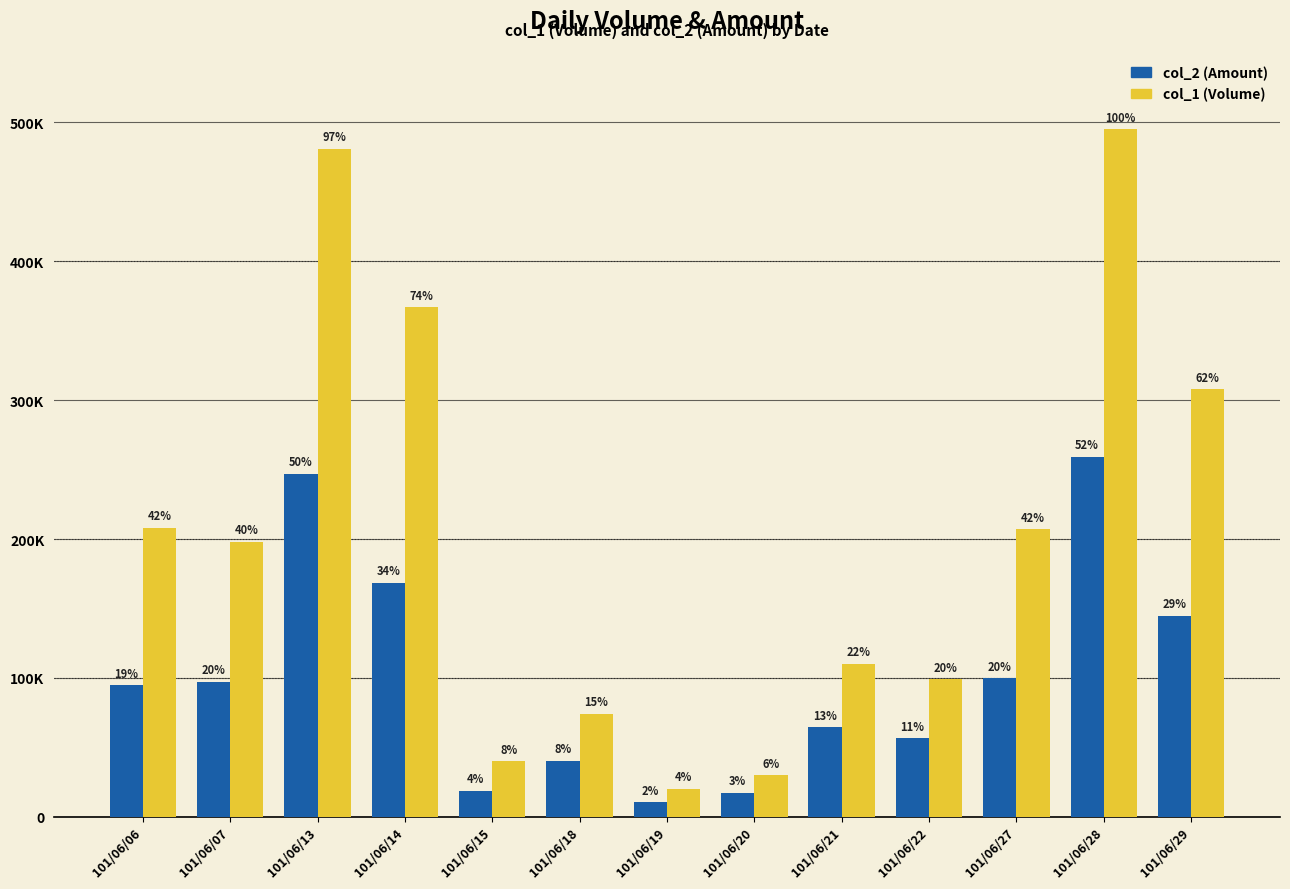

At which label does col_1 (Volume) reach its minimum?

101/06/19